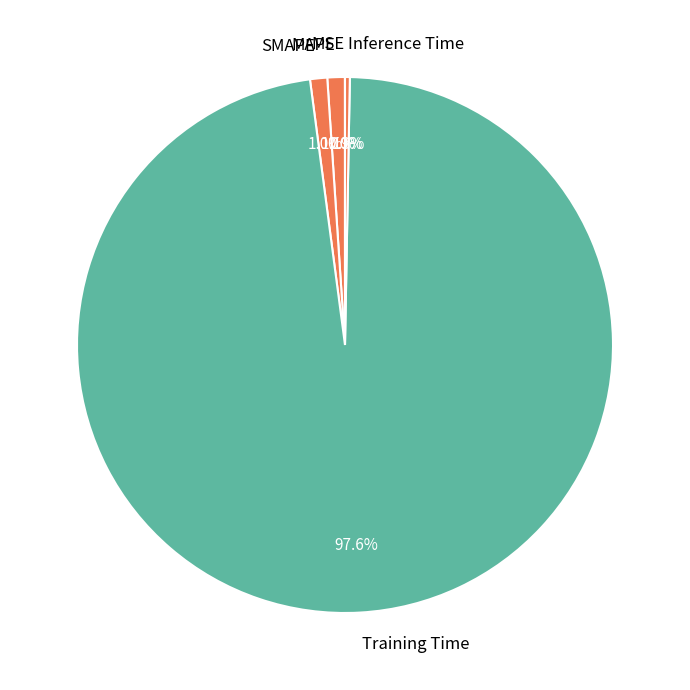

To the nearest percent, what is the difference between the largest and smallest slice percentages?

98%